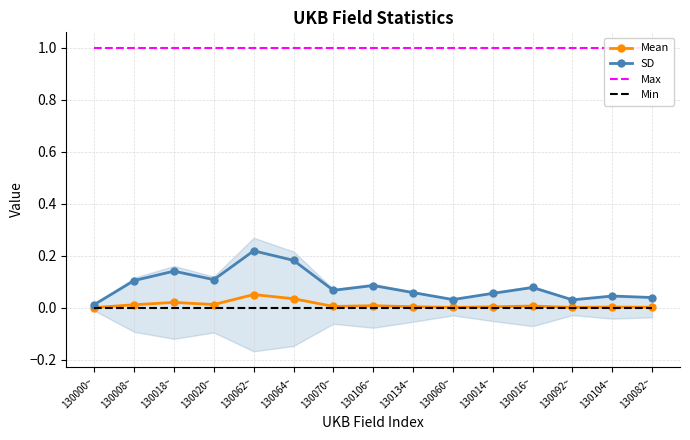

What is the label of the 1st point from the left?

130000~